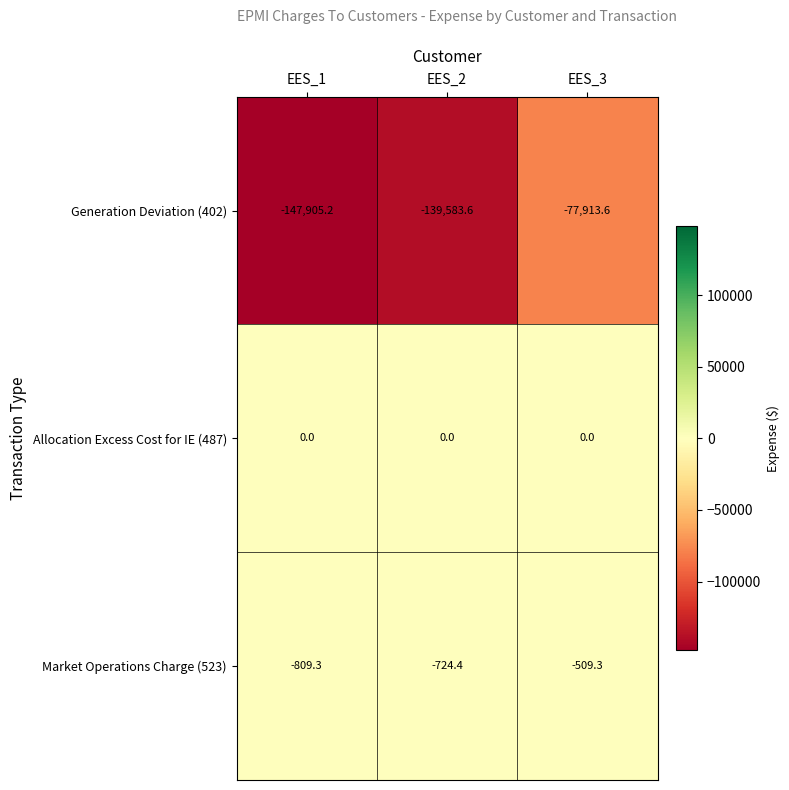

Which series has the largest total across all categories?

Allocation Excess Cost for IE (487)